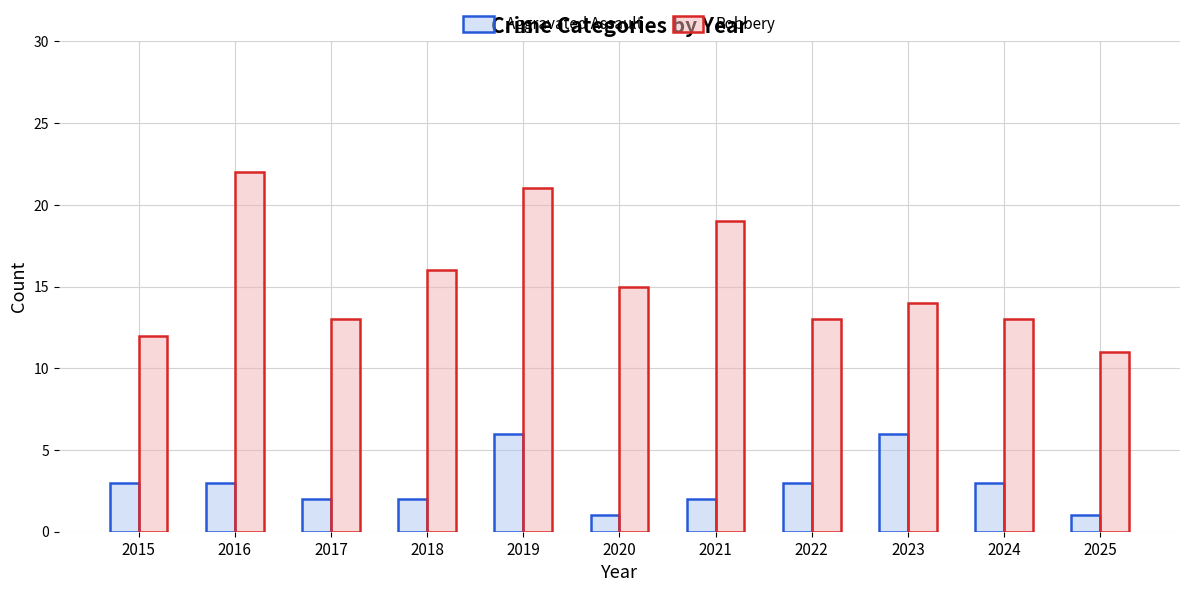

What is the total value across all series at 2025?

12